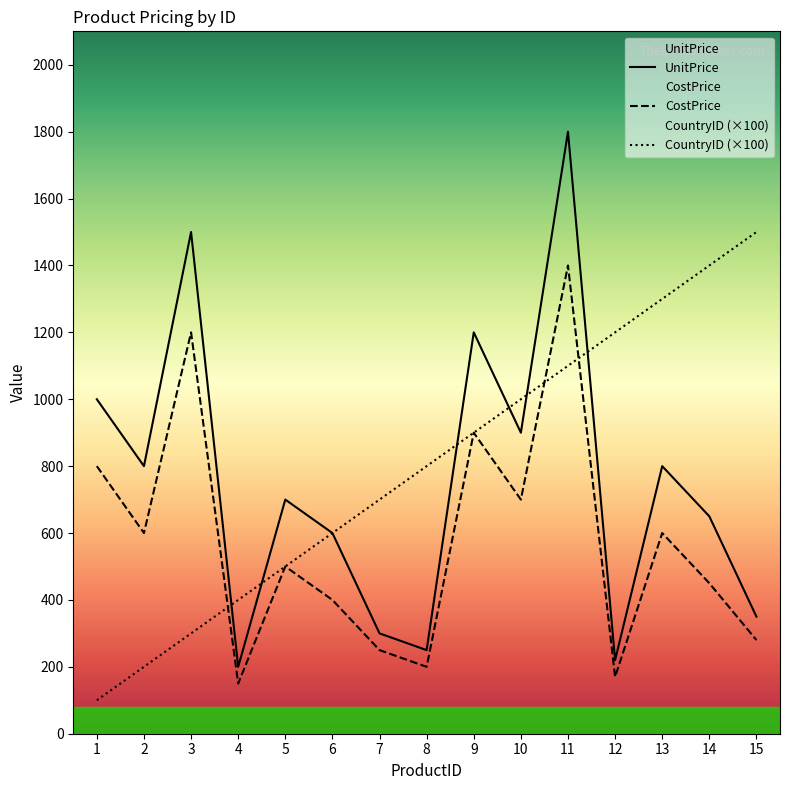

How many lines are shown in the chart?

3